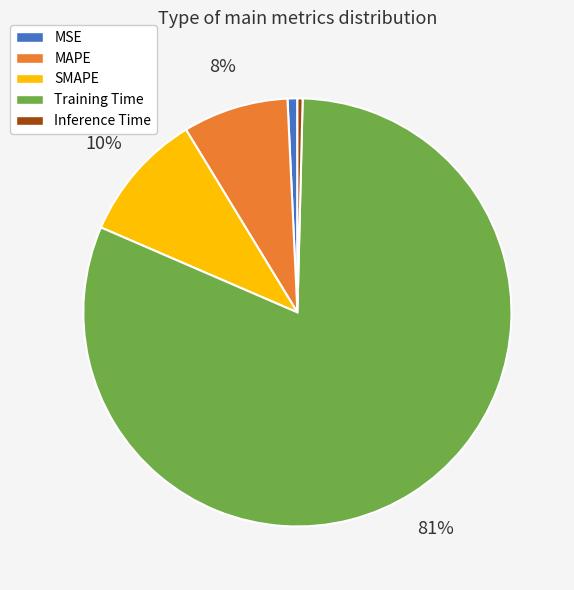

Do MAPE and Inference Time together represent more than half of the pie?

No